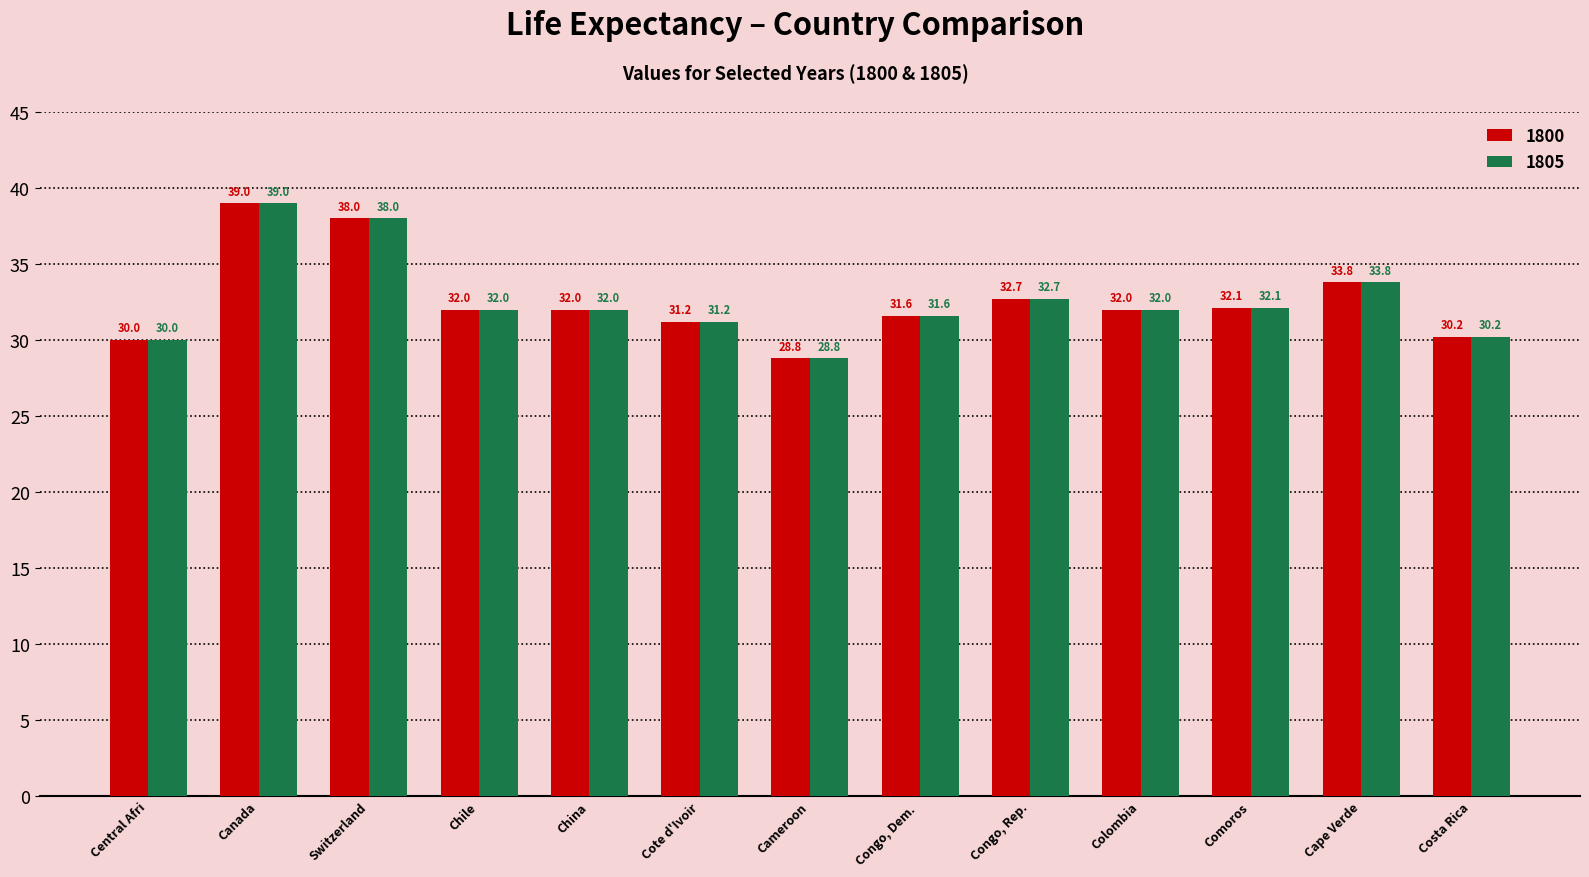

What is the smallest value displayed?

28.8